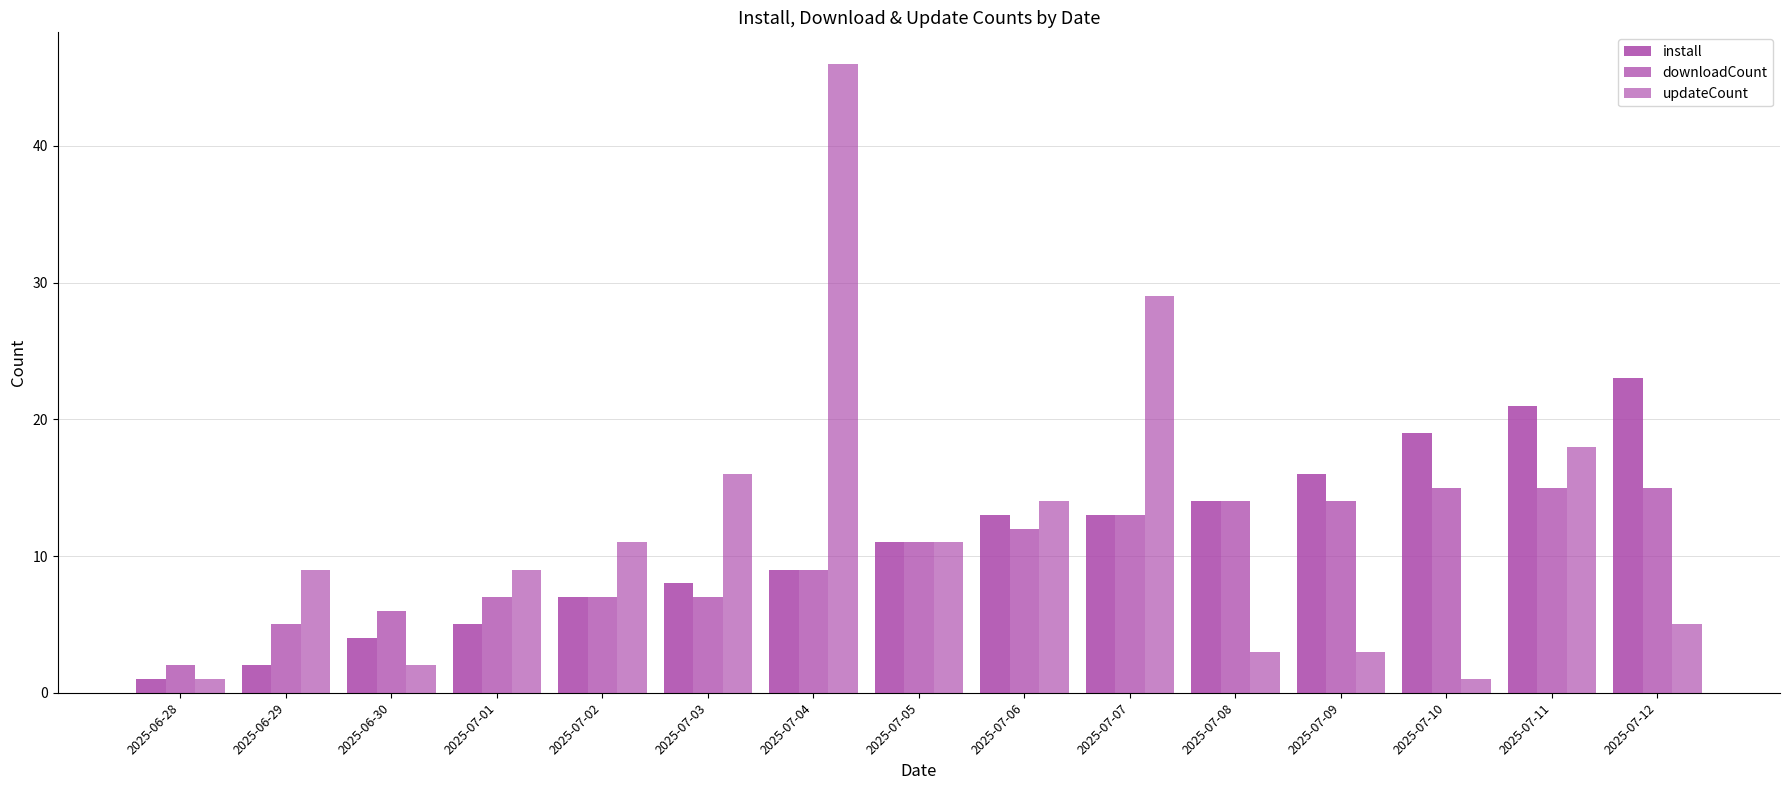

How many values in the install series are below 11?

7